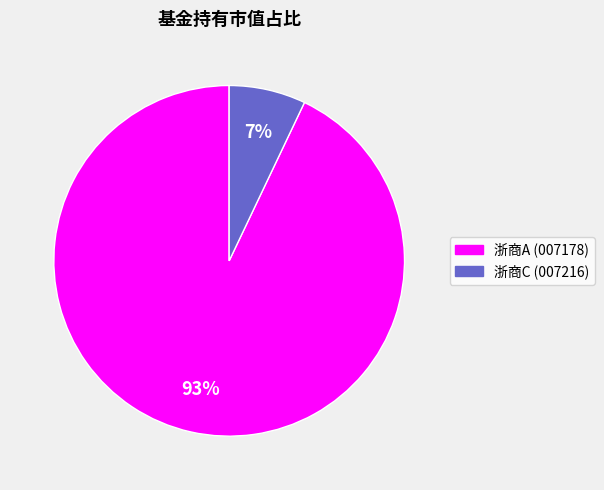

What is the smallest slice in the pie chart?

浙商C (007216)